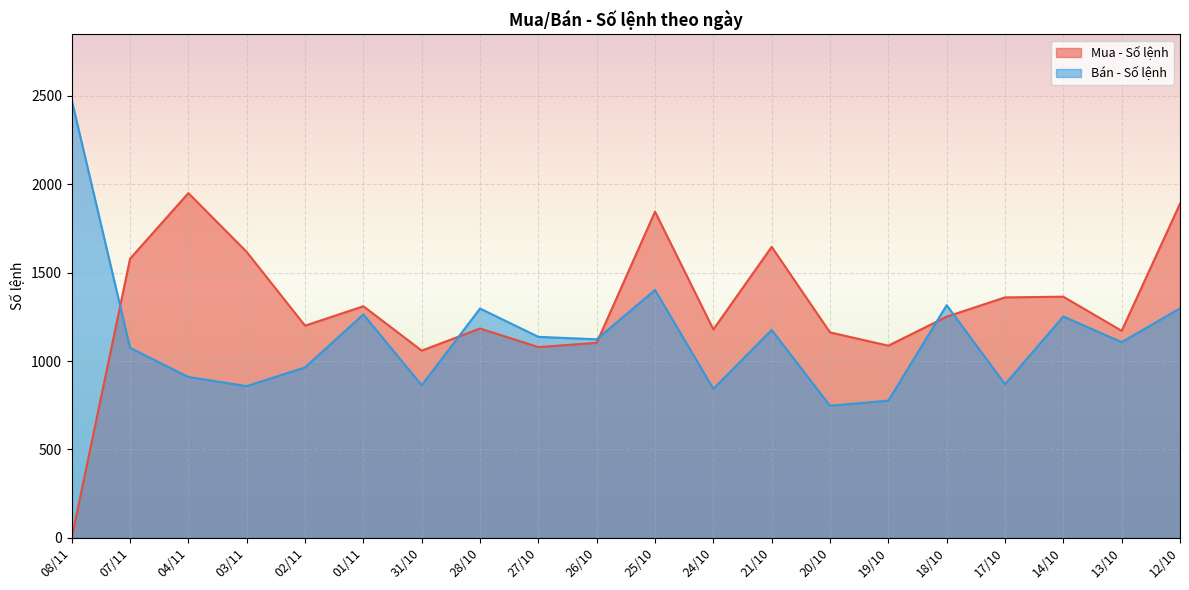

True or false: Bán - Số lệnh and Mua - Số lệnh cross at least once.

True